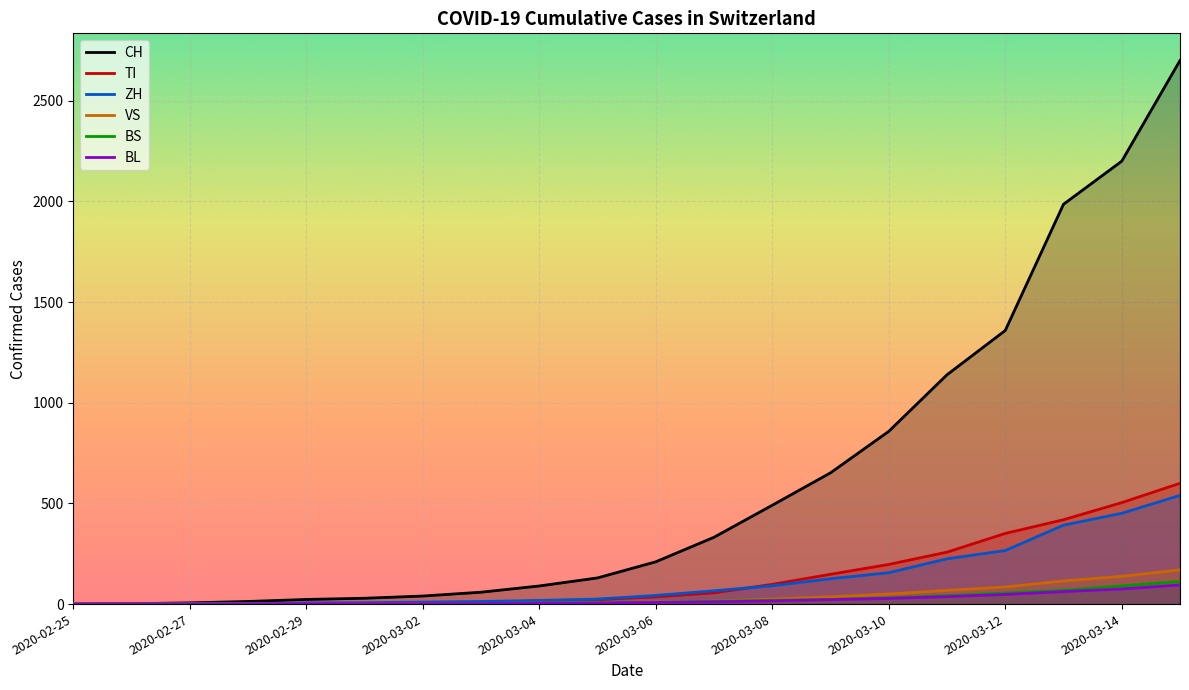

Read the ZH value at 2020-03-14.

451